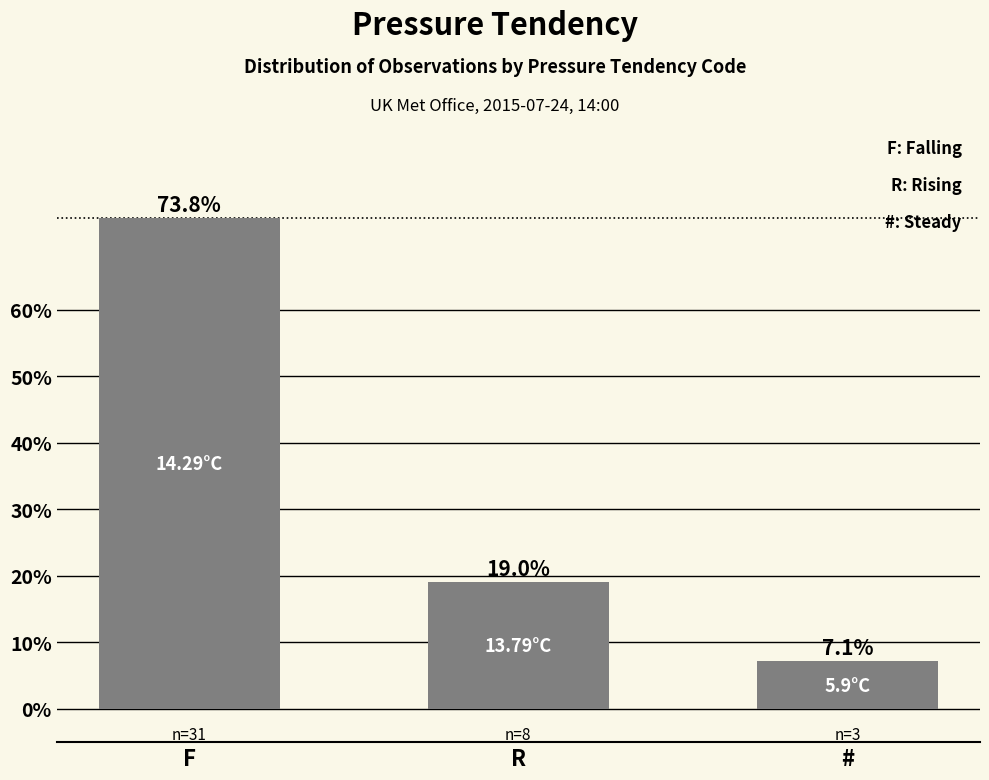

Rank the categories by value from highest to lowest.

F, R, #